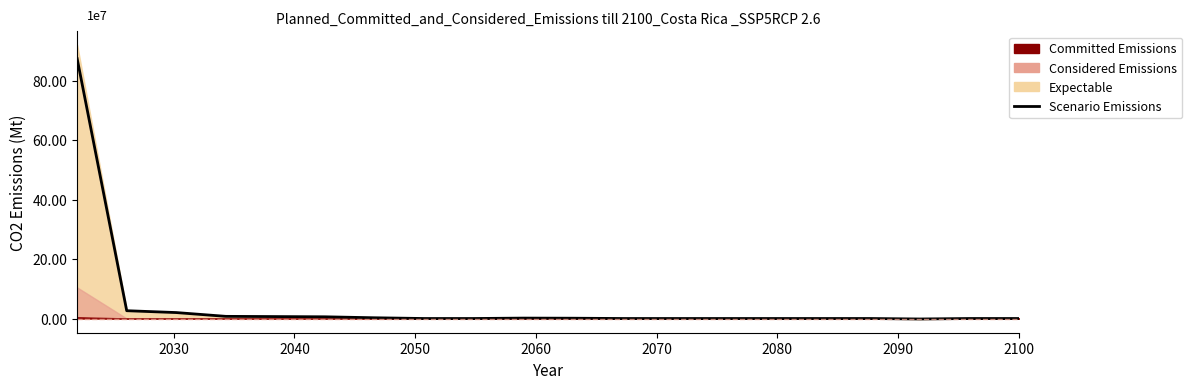

Is it true that the value at 14 is -533896304.4?

False